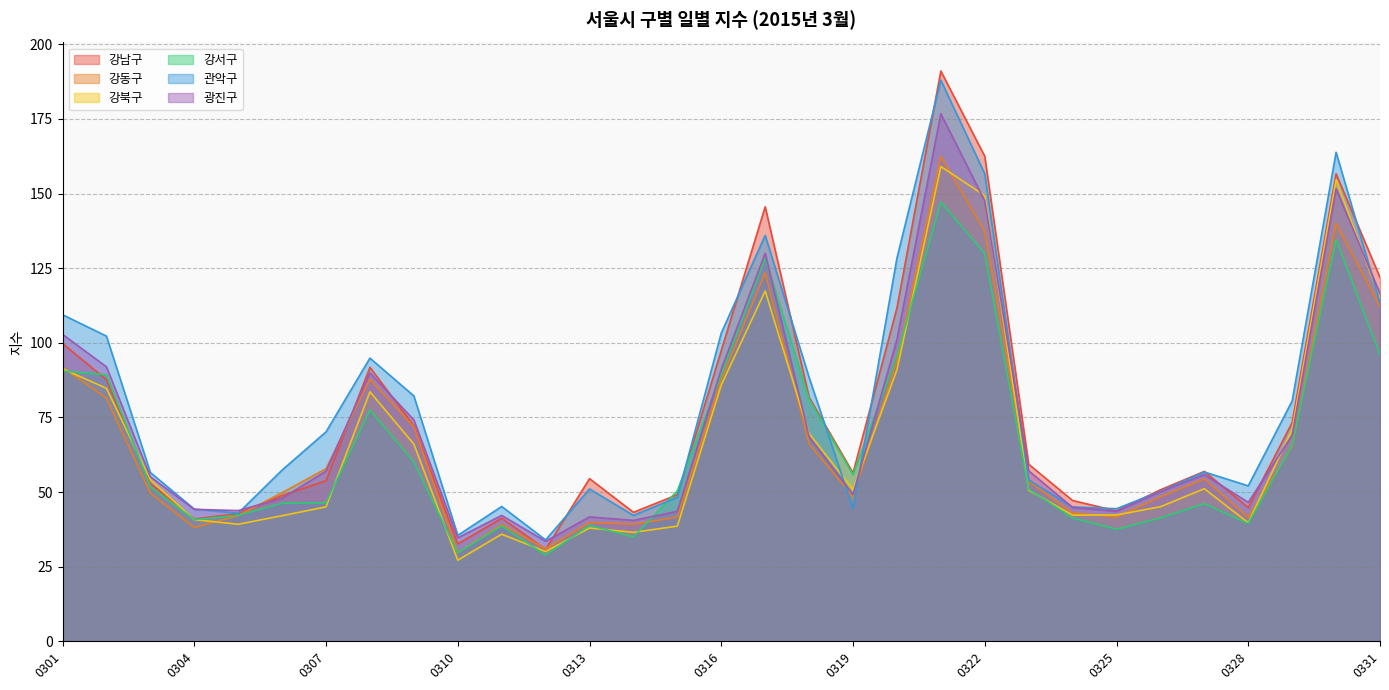

True or false: 강남구 and 강동구 intersect in this chart.

True